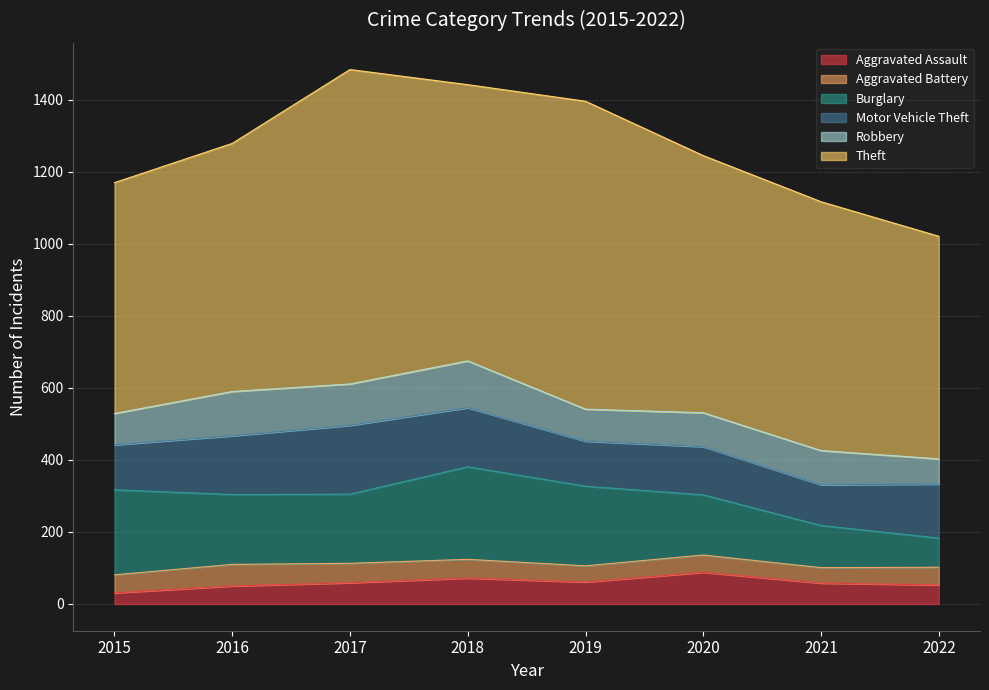

True or false: Aggravated Assault and Motor Vehicle Theft intersect in this chart.

False